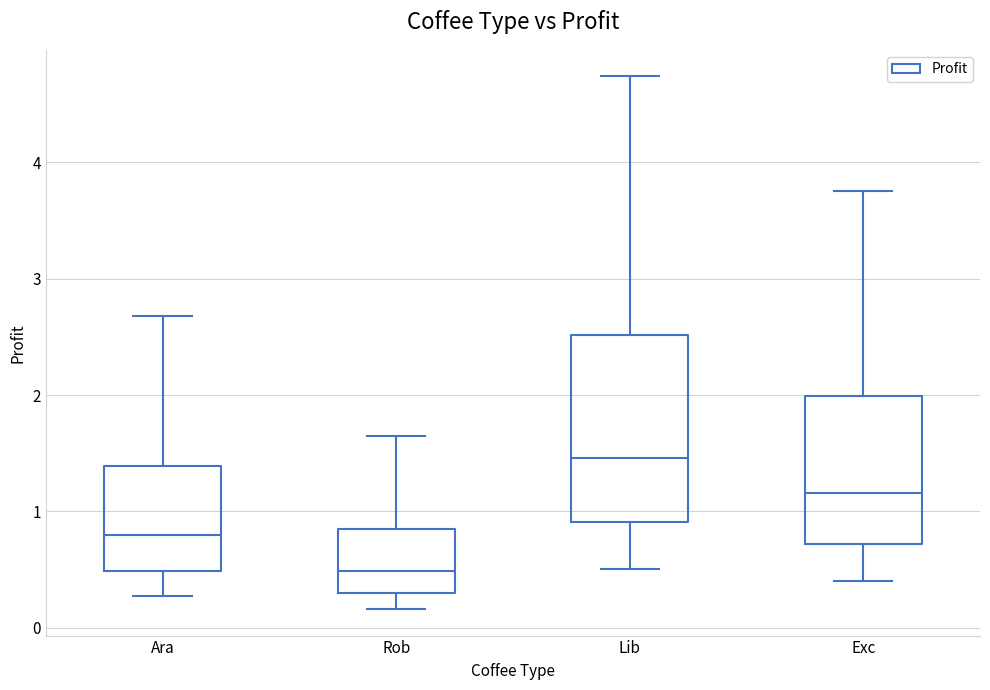

Where is the lower edge of the box for Ara on the y-axis? The values are not printed on the chart, so give them approximately, as read against the axis.

0.5